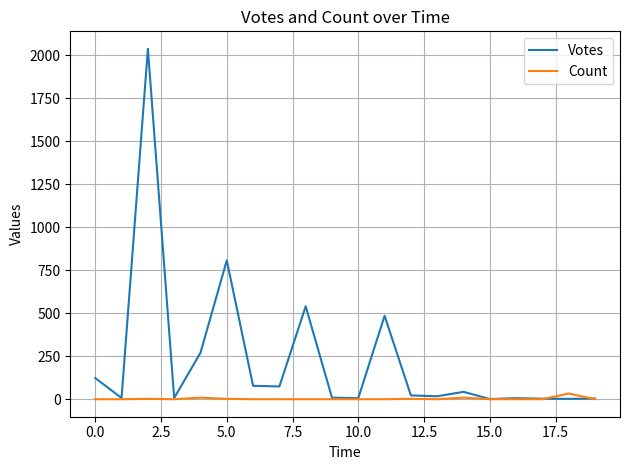

Which series has the largest total across all categories?

Votes